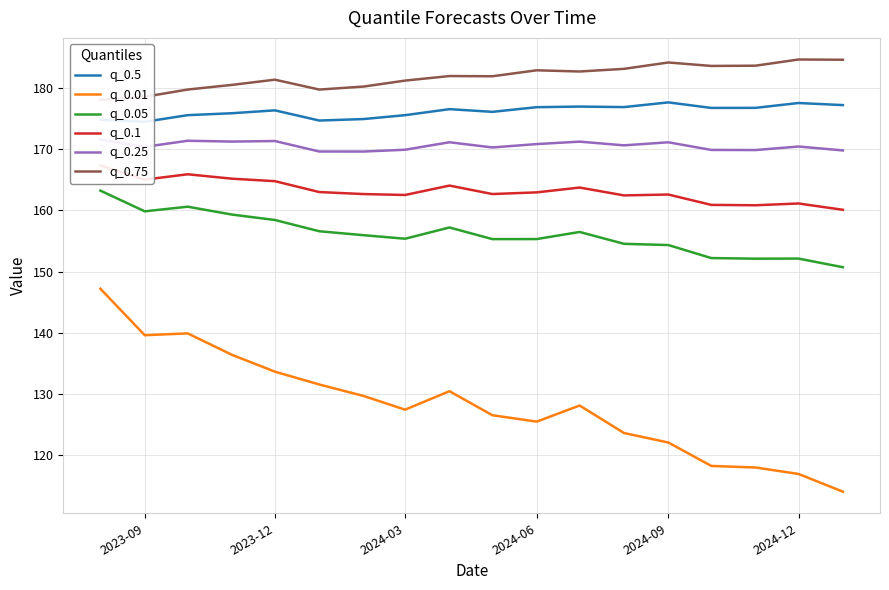

Is the value of q_0.05 at 2024-06 greater than the value of q_0.01 at 2024-09?

Yes